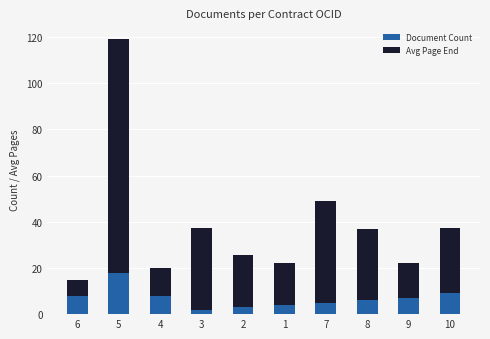

What is the difference between the Document Count values at 8 and 10?

3.0